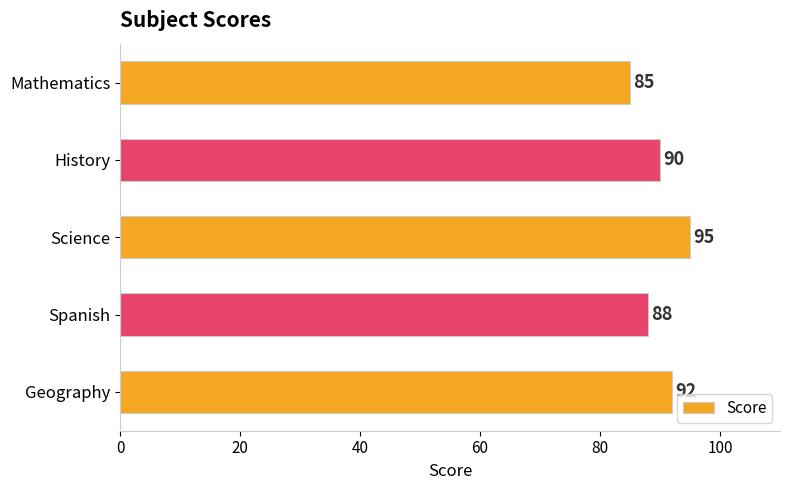

True or false: the data shows 85 at Mathematics.

True